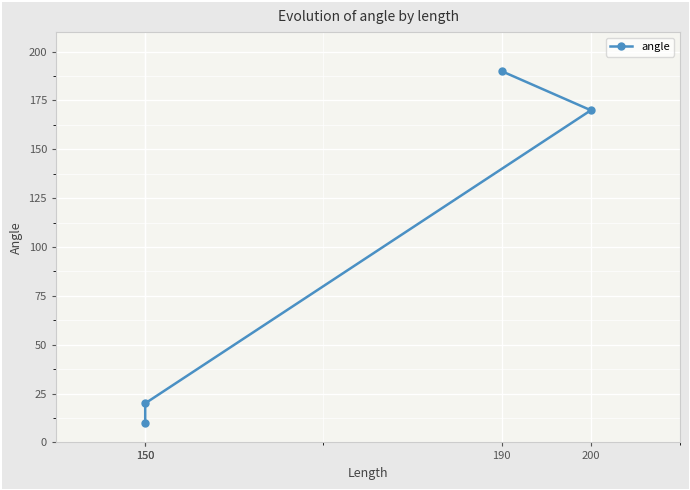

Rank the categories by value from lowest to highest.

150, 150, 200, 190